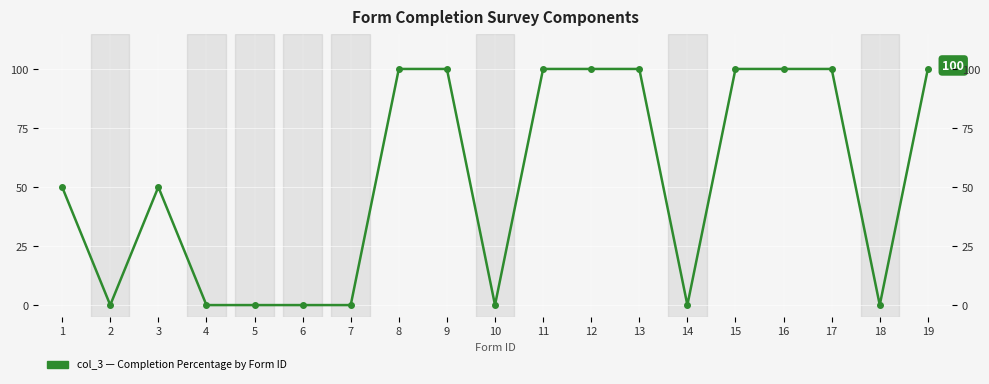

Reading left to right, list all the values displayed in this chart.

1=50	2=0	3=50	4=0	5=0	6=0	7=0	8=100	9=100	10=0	11=100	12=100	13=100	14=0	15=100	16=100	17=100	18=0	19=100